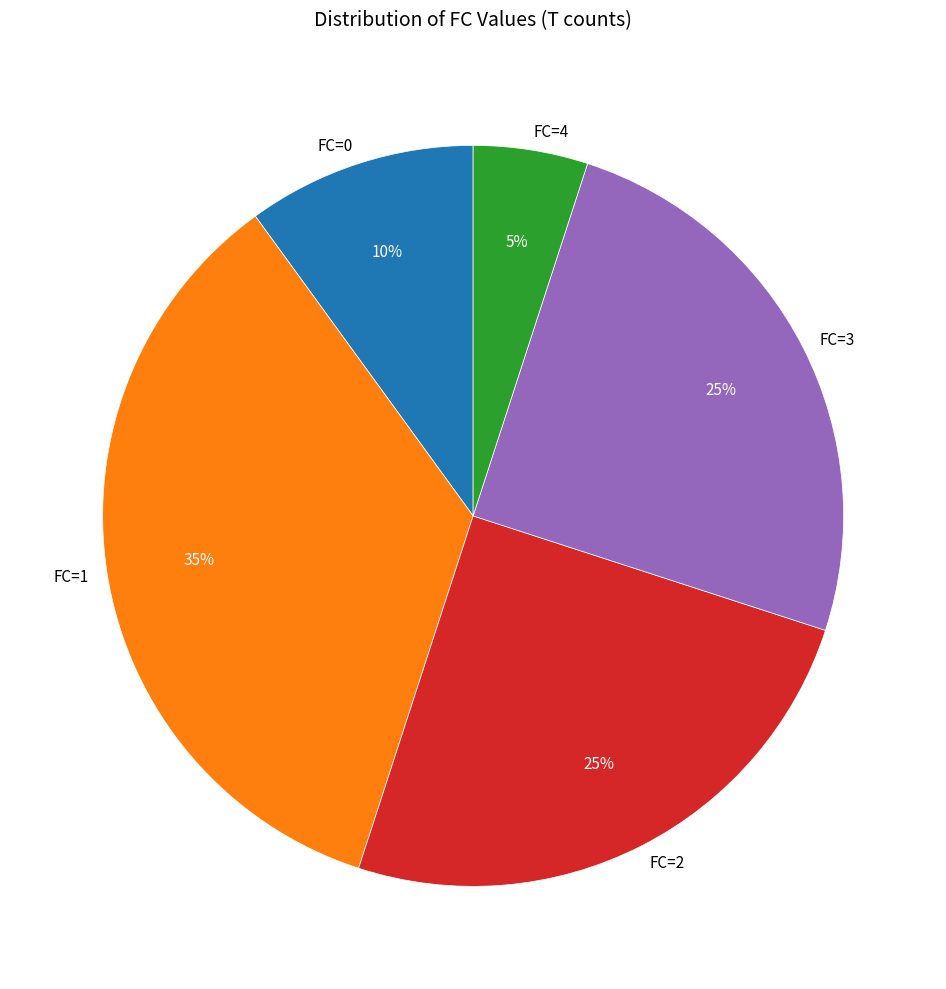

Do FC=3 and FC=0 together represent more than half of the pie?

No